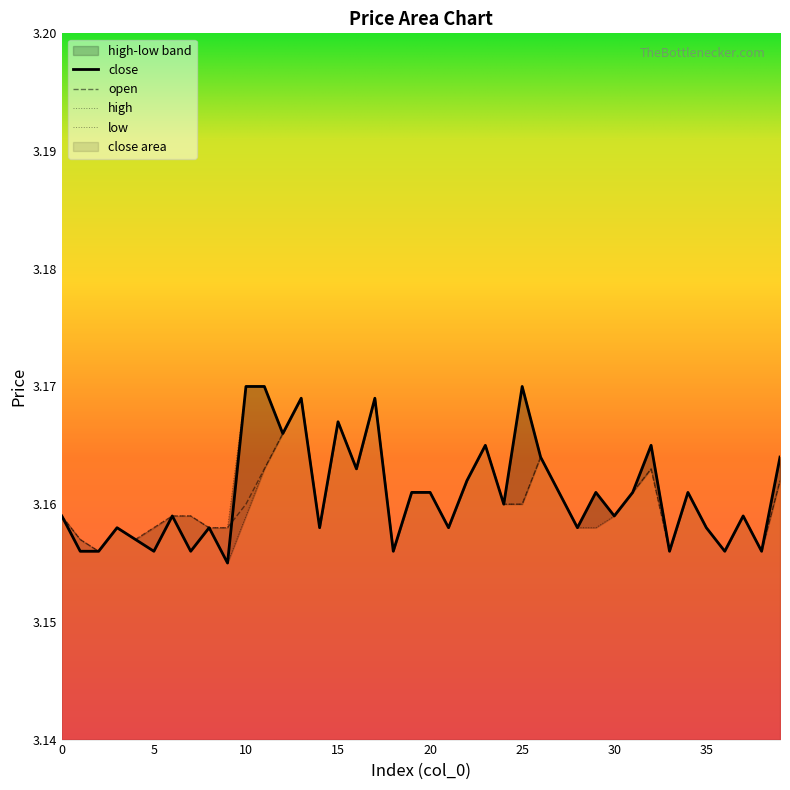

Is the value of high at 26 greater than the value of low at 29?

Yes